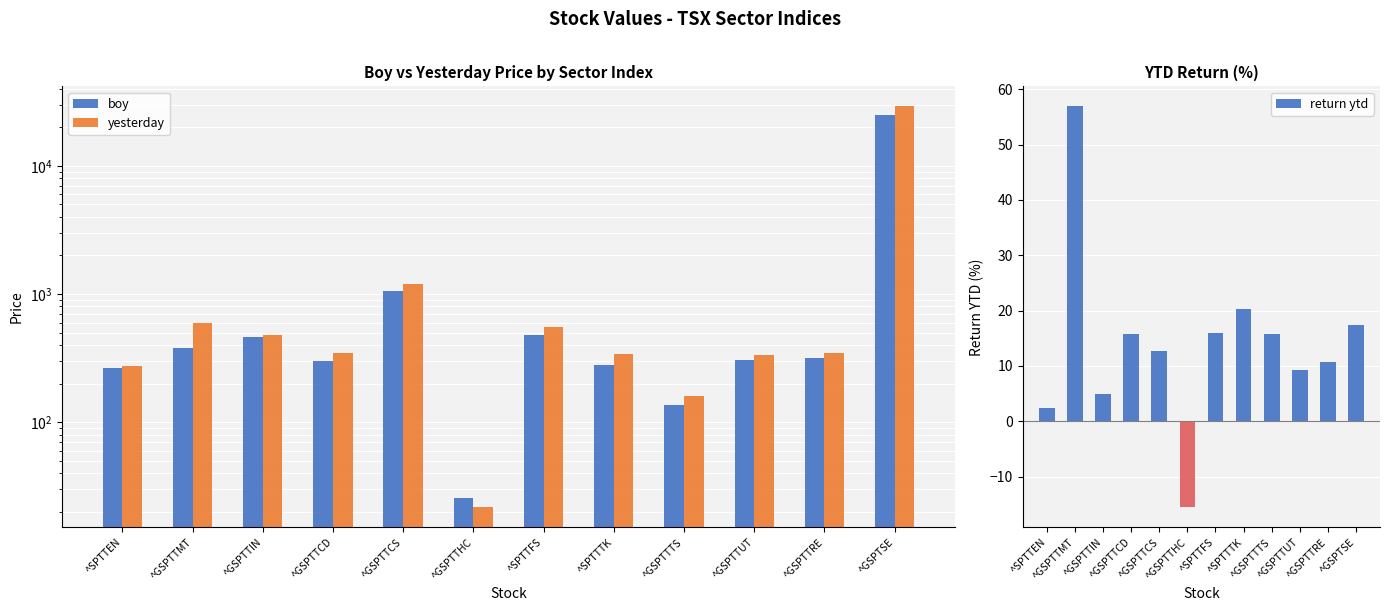

At which category does the chart reach its peak across all series?

^GSPTSE